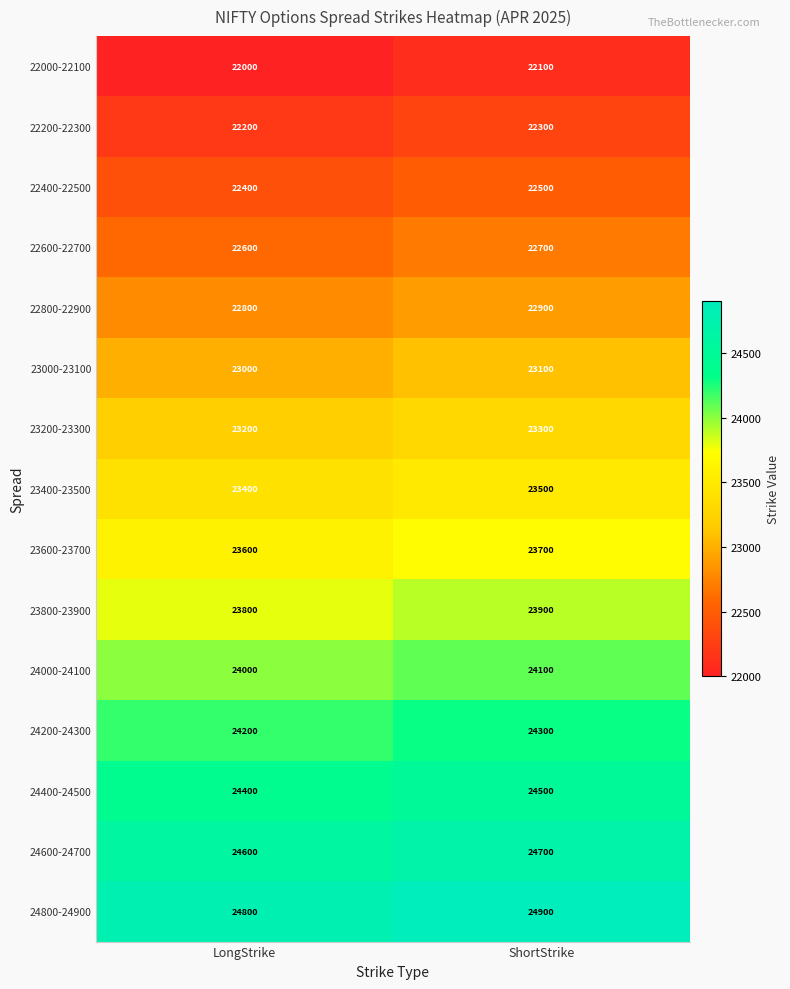

Is it true that 24800-24900 equals 24900 at ShortStrike?

True